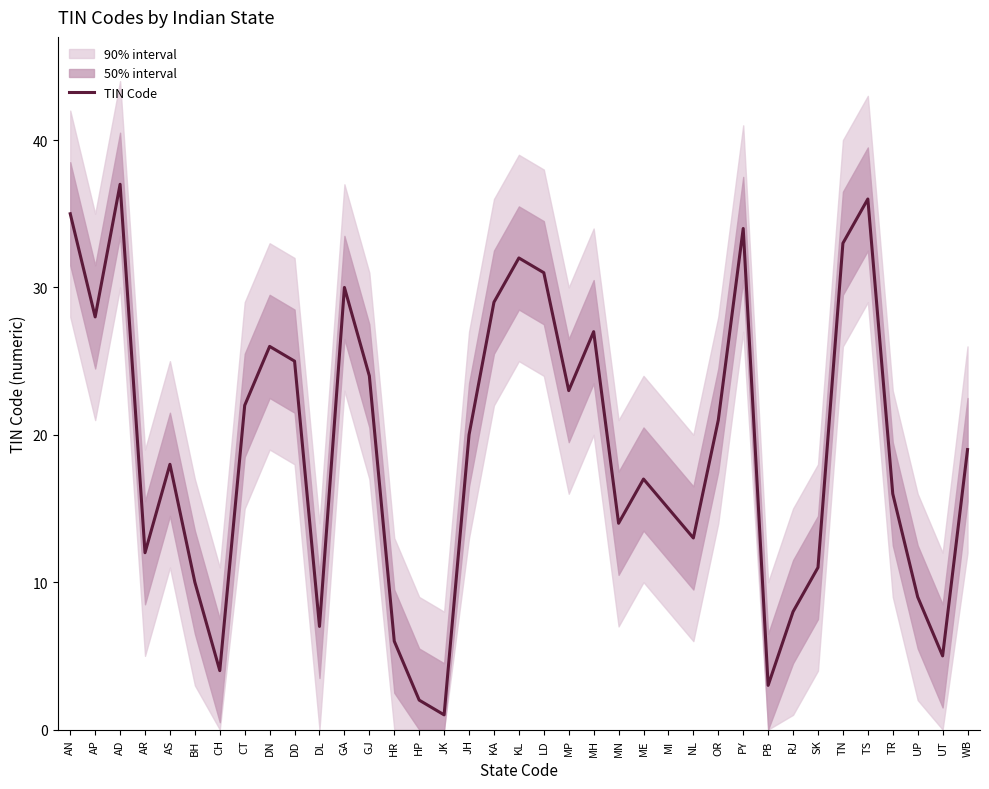

What is the difference between the values at DN and SK?

15